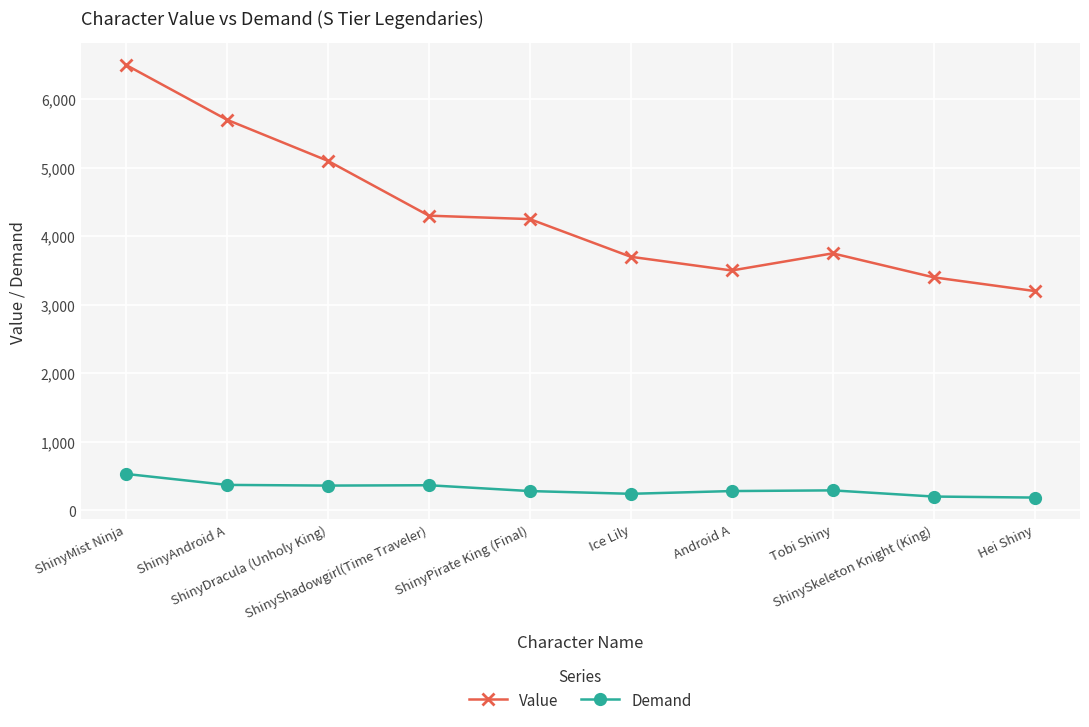

Which label corresponds to the largest value in the chart?

ShinyMist Ninja